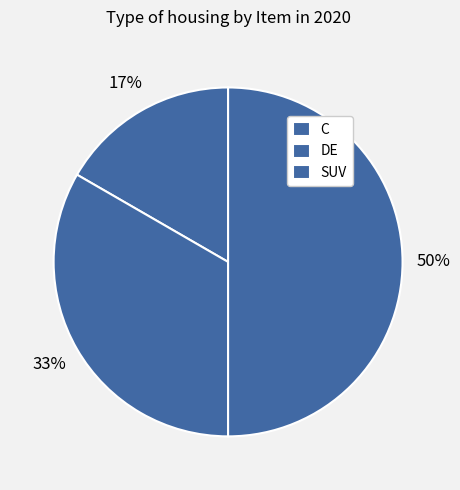

Is there a majority slice in this chart?

No